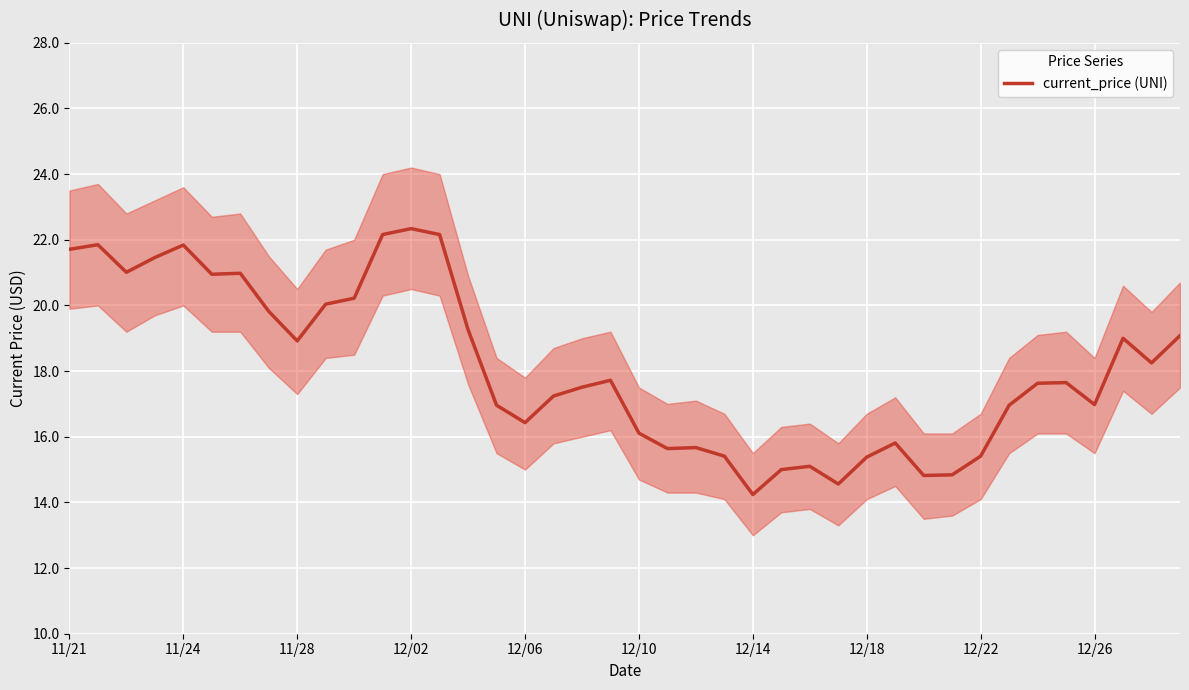

What is the maximum value for current_price (UNI)?

22.3